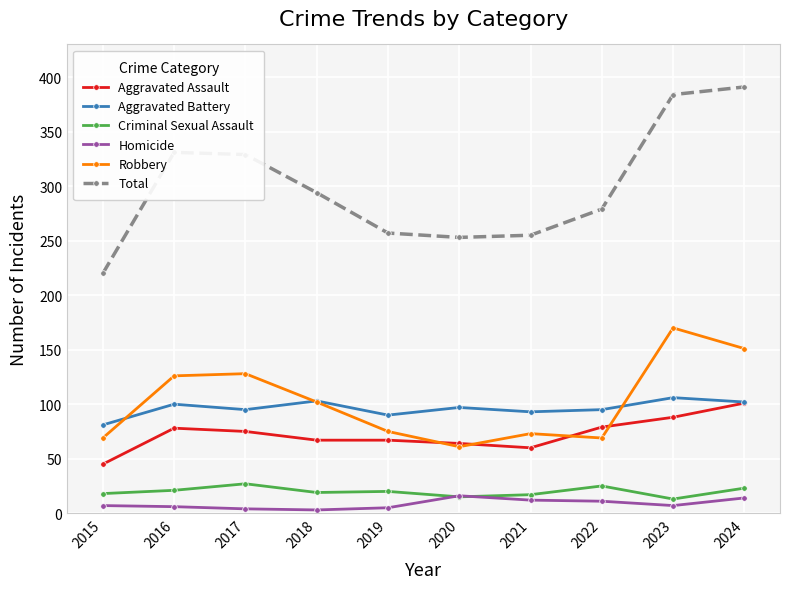

At which label is Total closest to 305?

2018